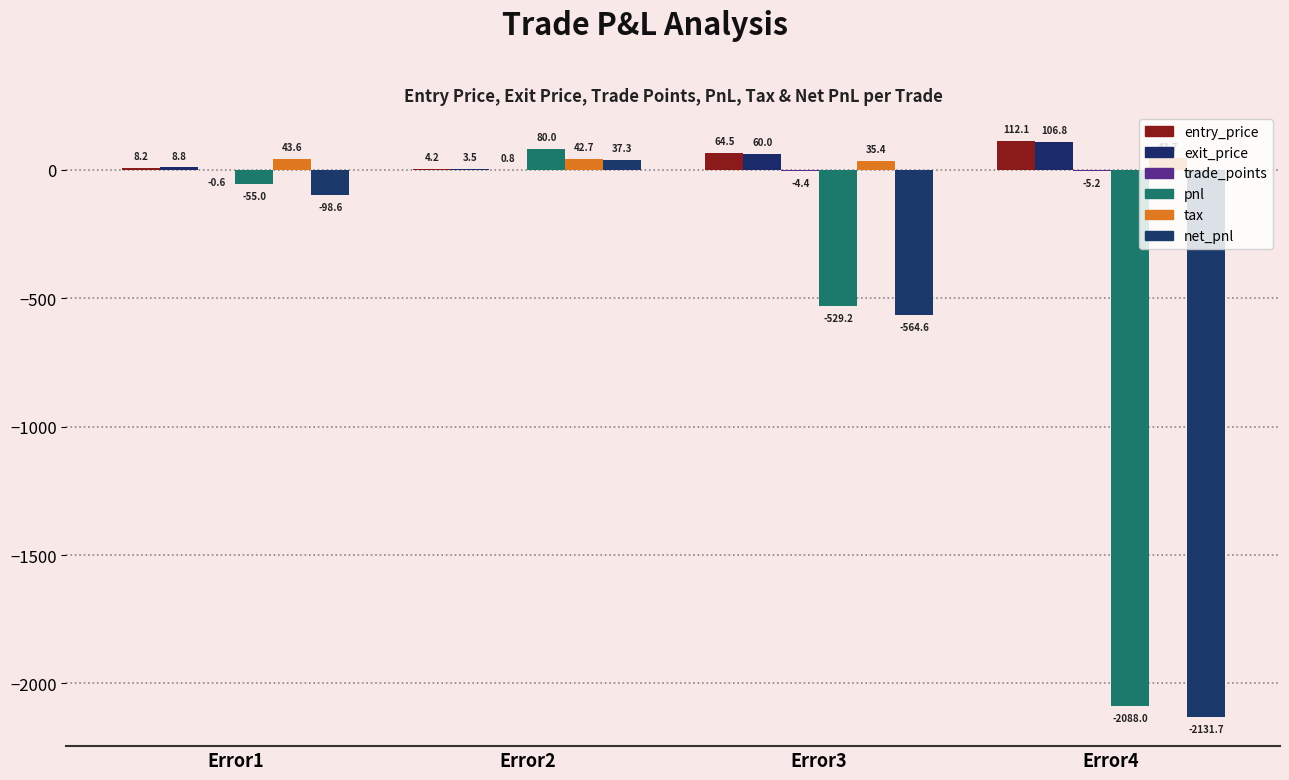

Does the chart contain stacked bars?

No